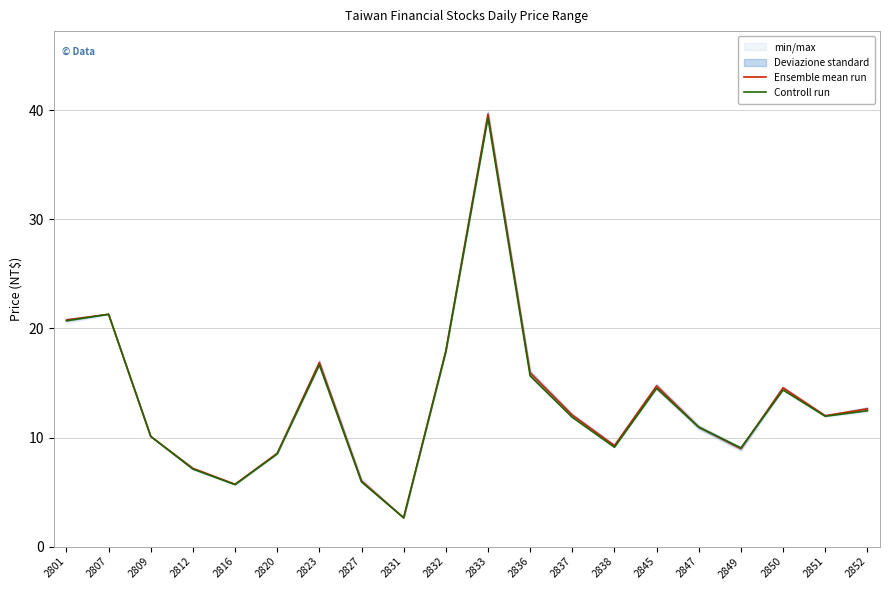

True or false: Controll run has a value of 11.9 at 2851.

True